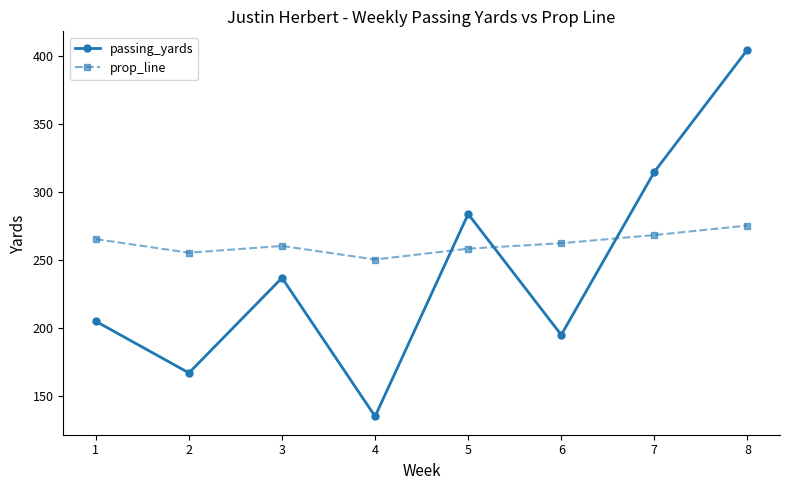

What are all the series names shown in the legend?

passing_yards, prop_line